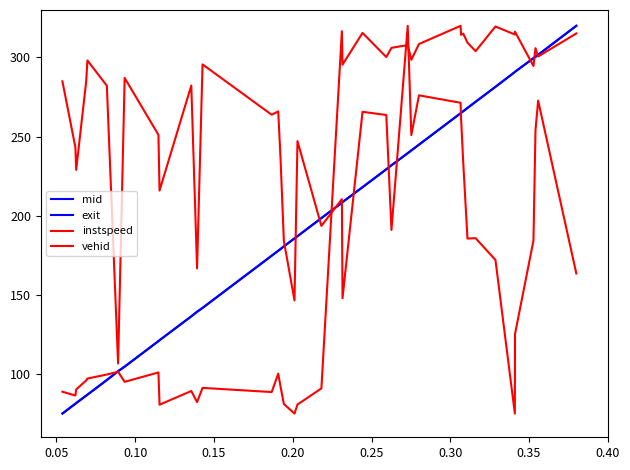

Does the chart display data point markers on the line(s)?

No